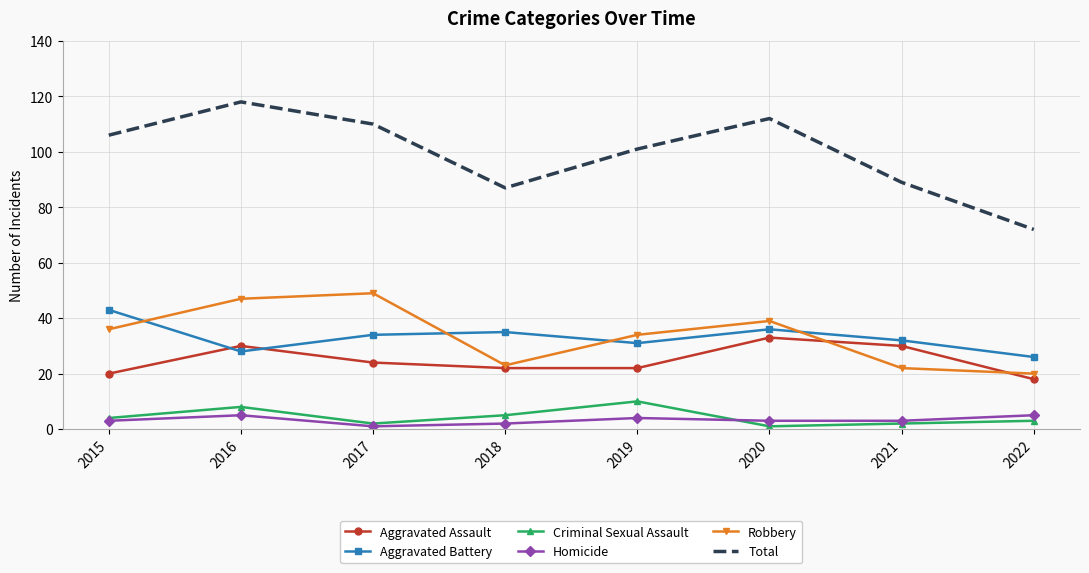

List the series in order of their peak value, highest first.

Total, Robbery, Aggravated Battery, Aggravated Assault, Criminal Sexual Assault, Homicide